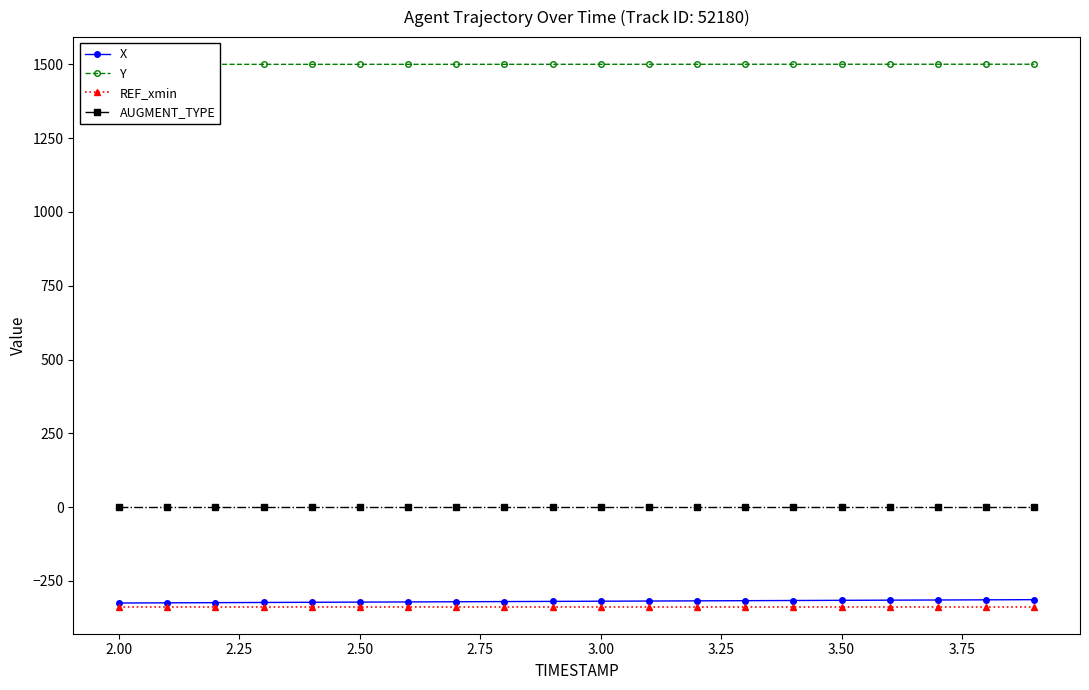

True or false: X and AUGMENT_TYPE cross at least once.

False